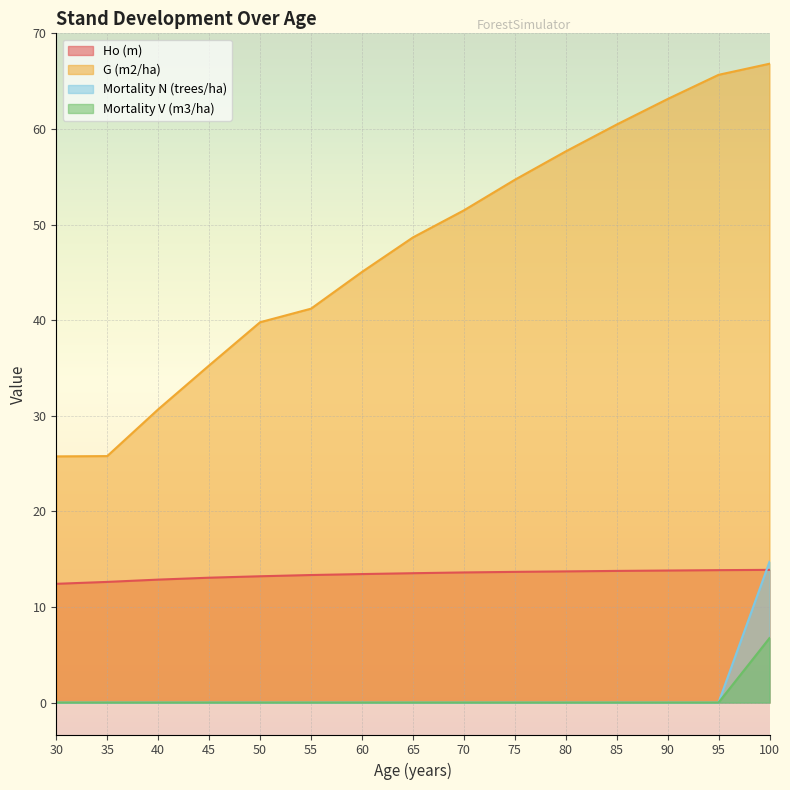

Is the value of G (m2/ha) at 40 greater than the value of Mortality V (m3/ha) at 65?

Yes